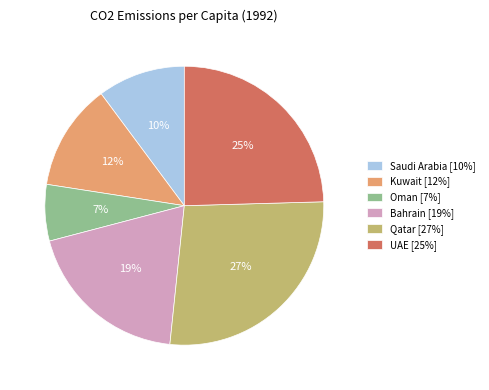

Rank the categories by value from highest to lowest.

Qatar [27%], UAE [25%], Bahrain [19%], Kuwait [12%], Saudi Arabia [10%], Oman [7%]